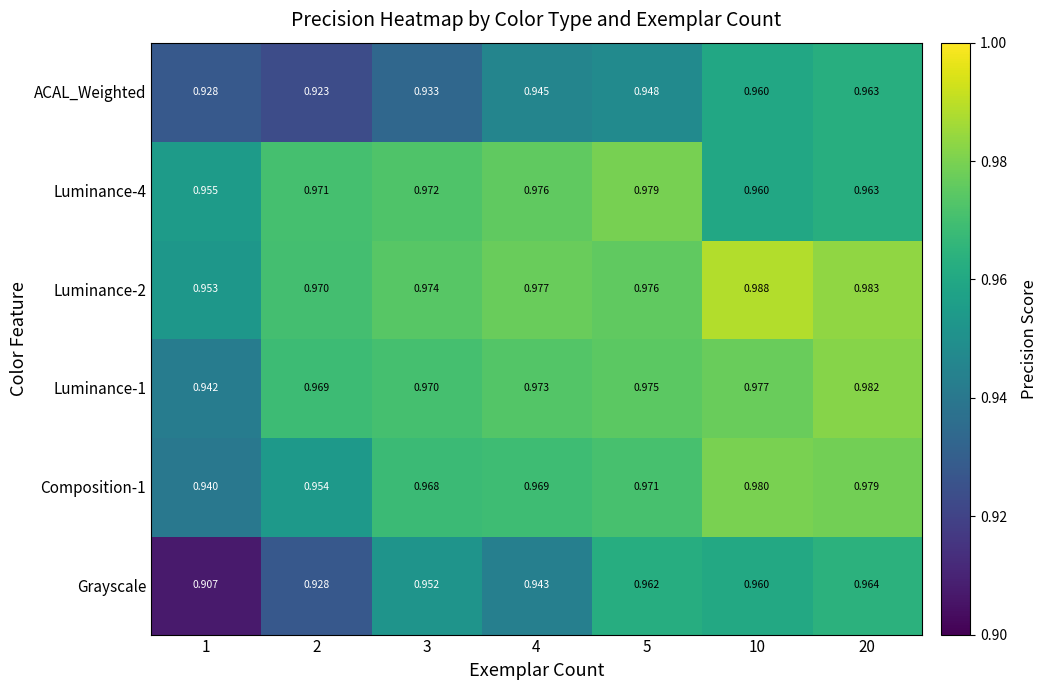

Which series has the widest spread of values?

Grayscale